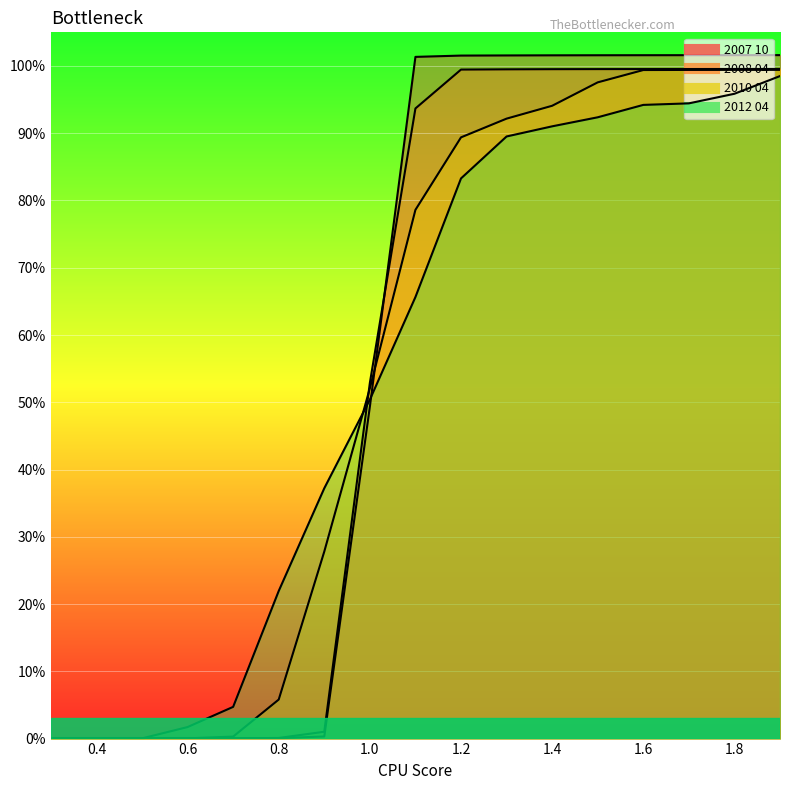

The value of 2008 04 at 1.6 is 1.0. True or false?

True